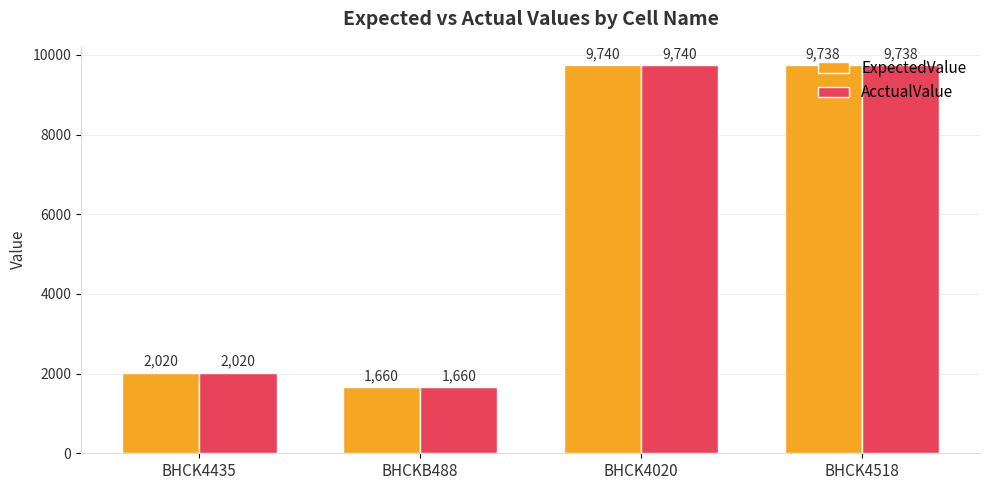

Reading left to right, extract all data points from this chart.

ExpectedValue: BHCK4435=2020	BHCKB488=1660	BHCK4020=9740	BHCK4518=9738
AcctualValue: BHCK4435=2020	BHCKB488=1660	BHCK4020=9740	BHCK4518=9738